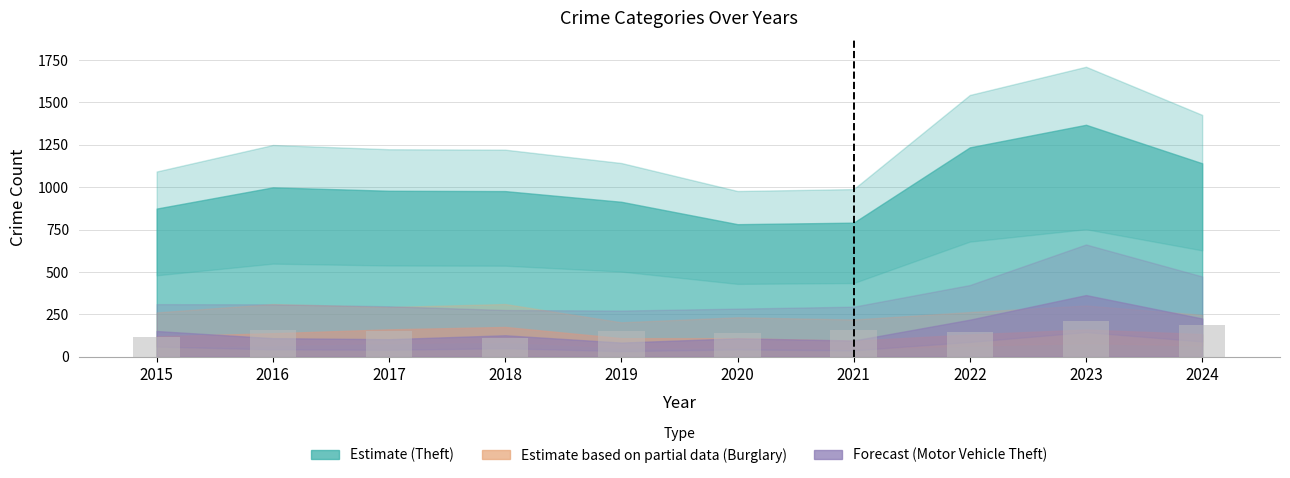

What is the difference between the maximum and minimum values?

99